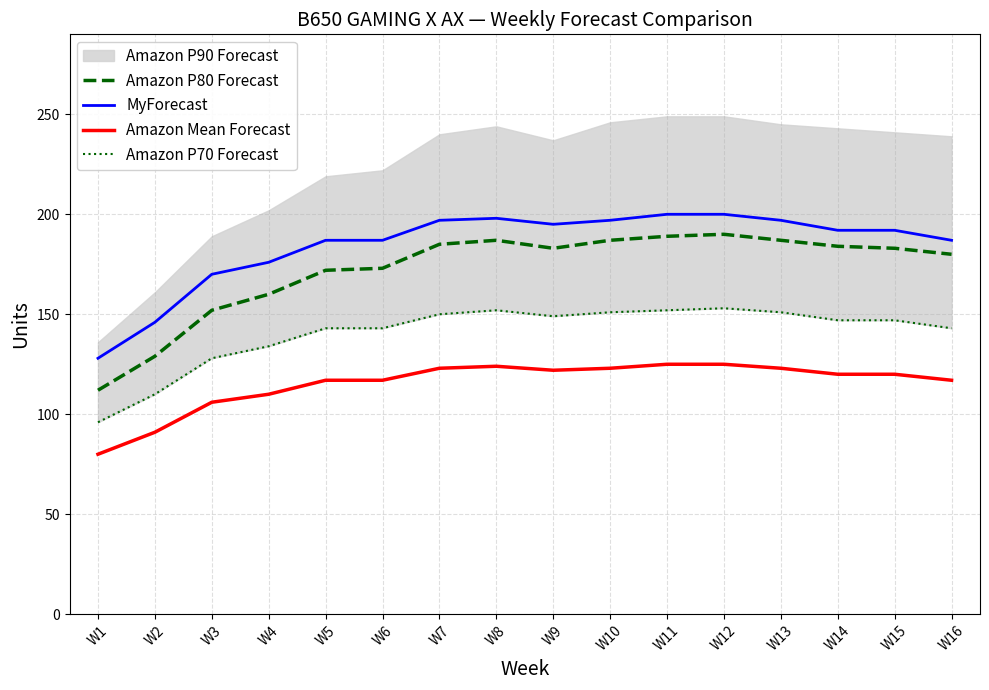

What is the approximate value of Amazon P70 Forecast at W10, to the nearest 5?

150